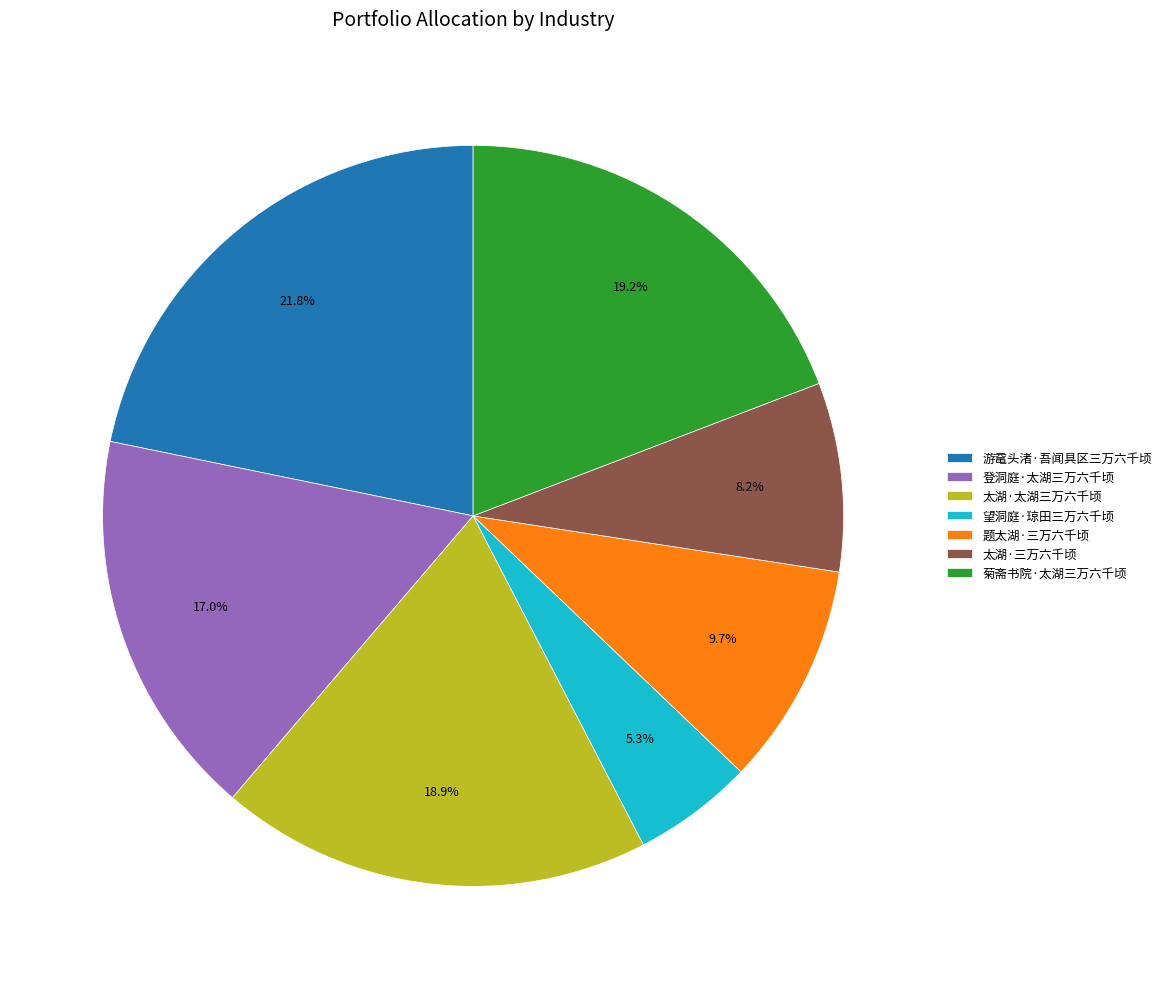

Which has a higher value, 望洞庭·琼田三万六千顷 or 游鼋头渚·吾闻具区三万六千顷?

游鼋头渚·吾闻具区三万六千顷